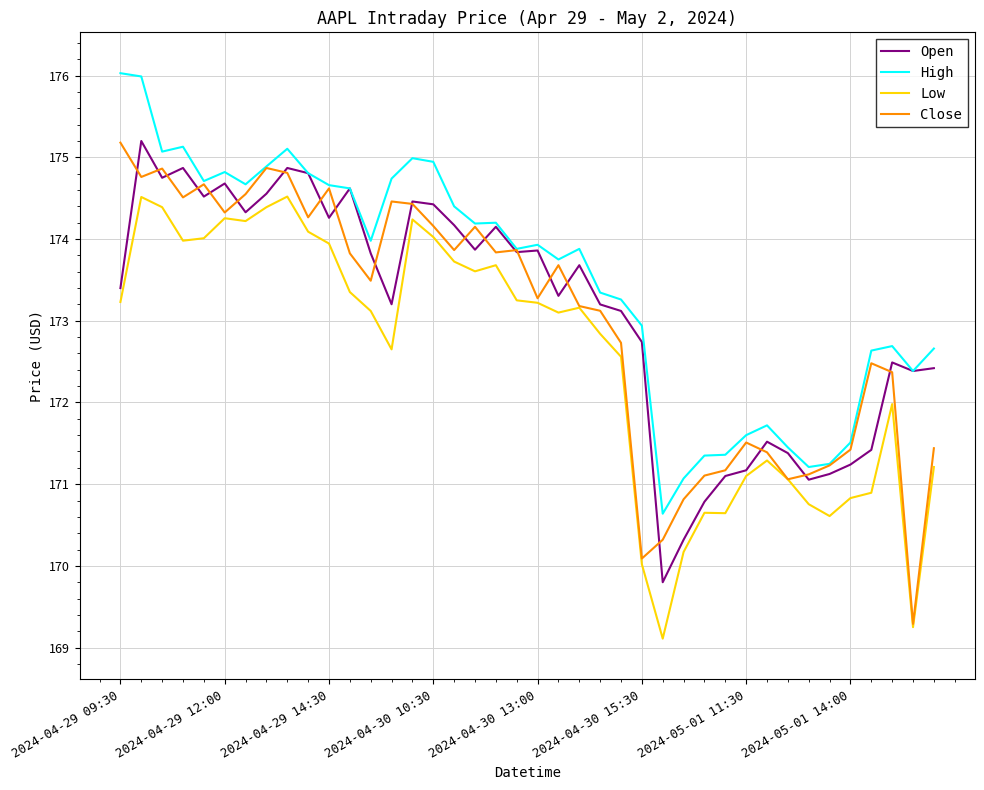

What is the highest value of the Open series?

175.2